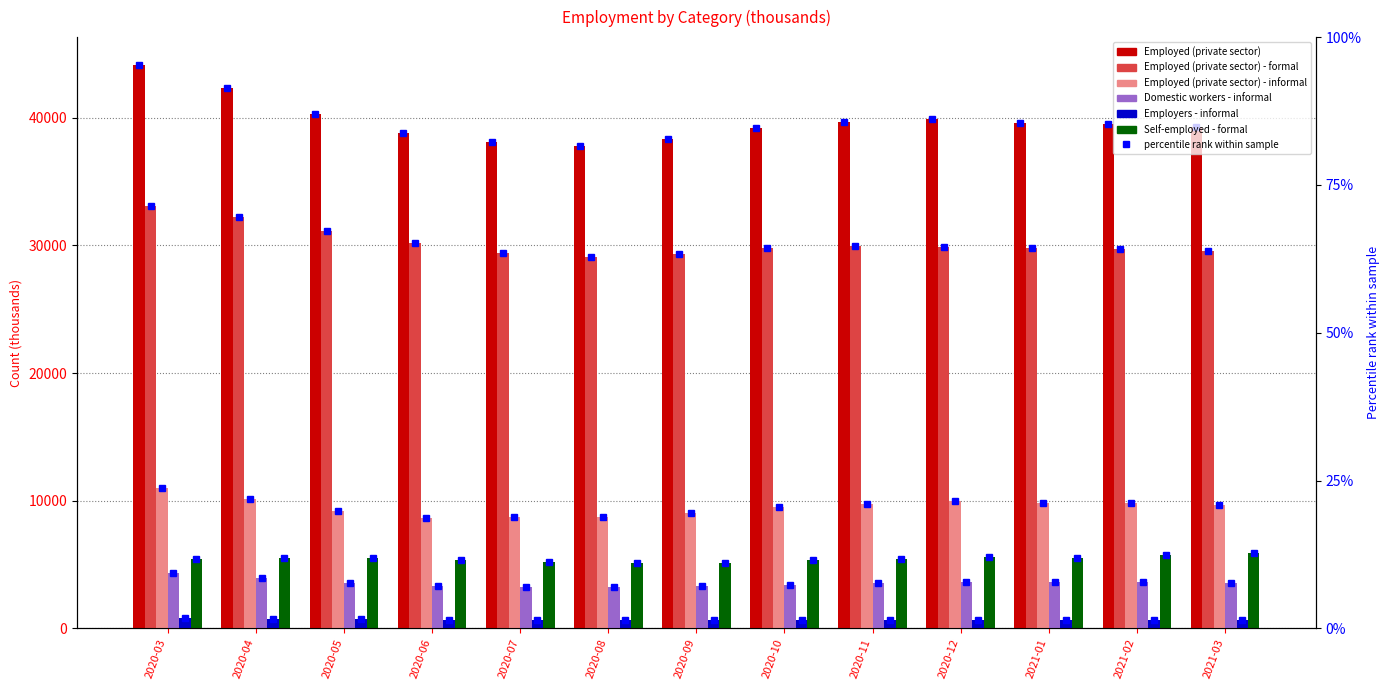

Count the number of data series in this chart.

6